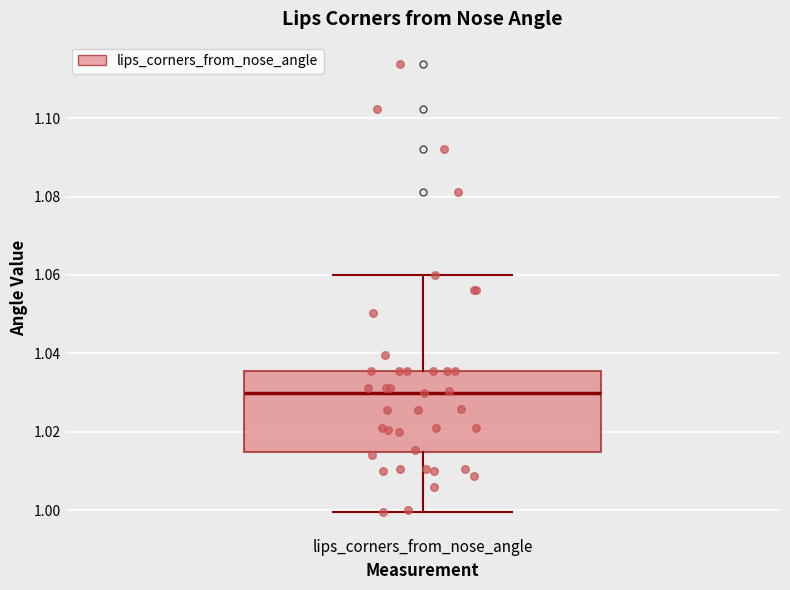

Read this box plot against the y-axis: the position of the median line, the range covered by the box, and the ends of both whiskers. The values are not printed on the chart, so give them approximately, as read against the axis.

median 1.030, box 1.014 to 1.036, whiskers 1.000 to 1.060